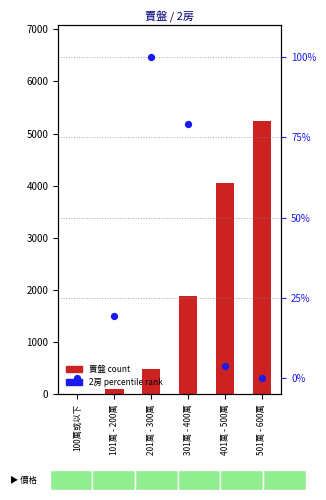

At how many categories does at least one series exceed 583?

3